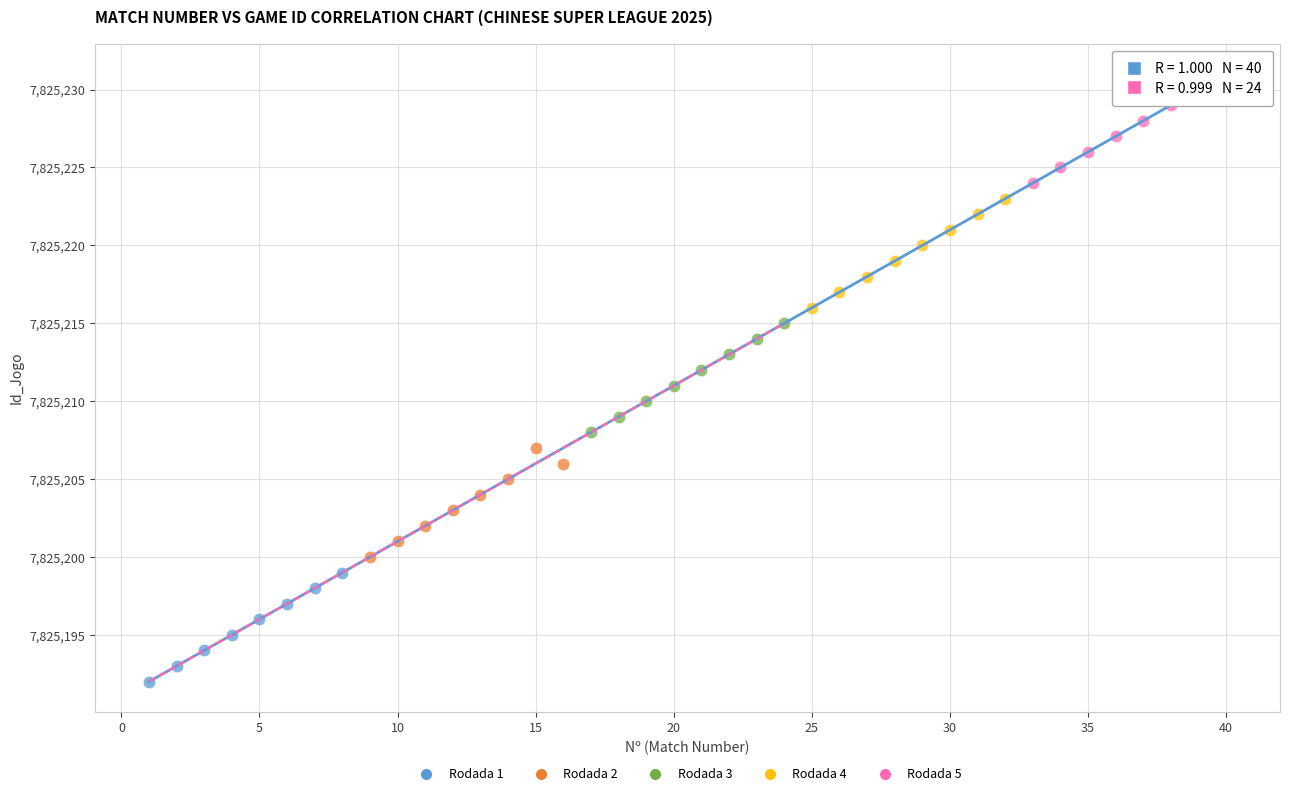

What are all the series names shown in the legend?

Rodada 1, Rodada 2, Rodada 3, Rodada 4, Rodada 5